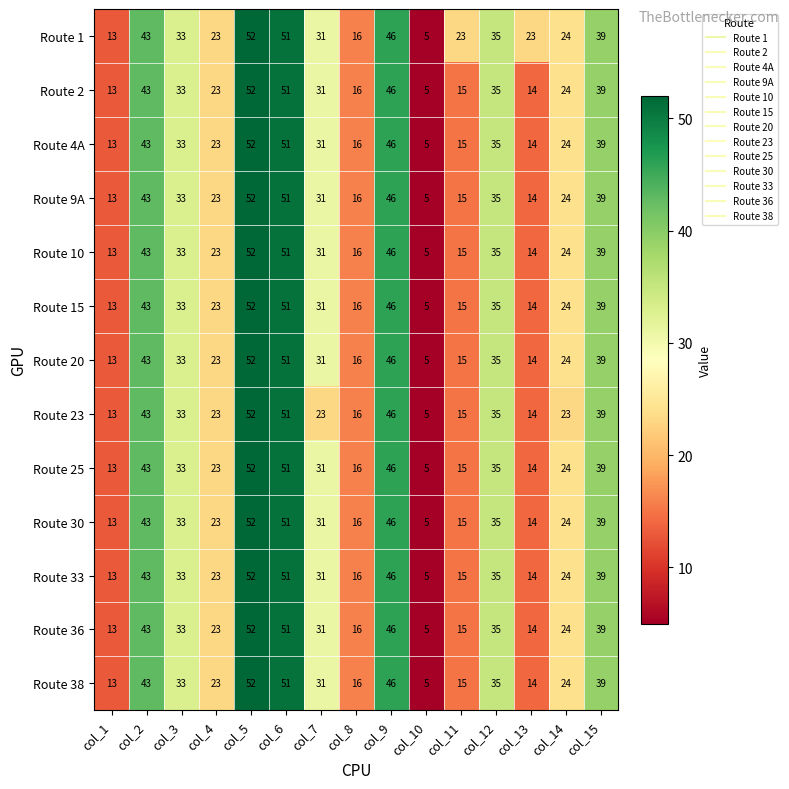

What is the average value of the Route 23 series?

29